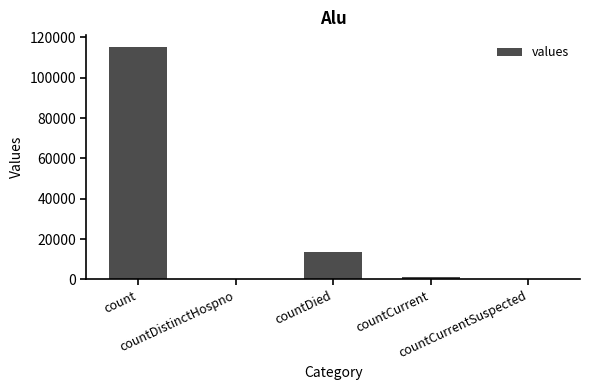

How many categories are shown in the chart?

5